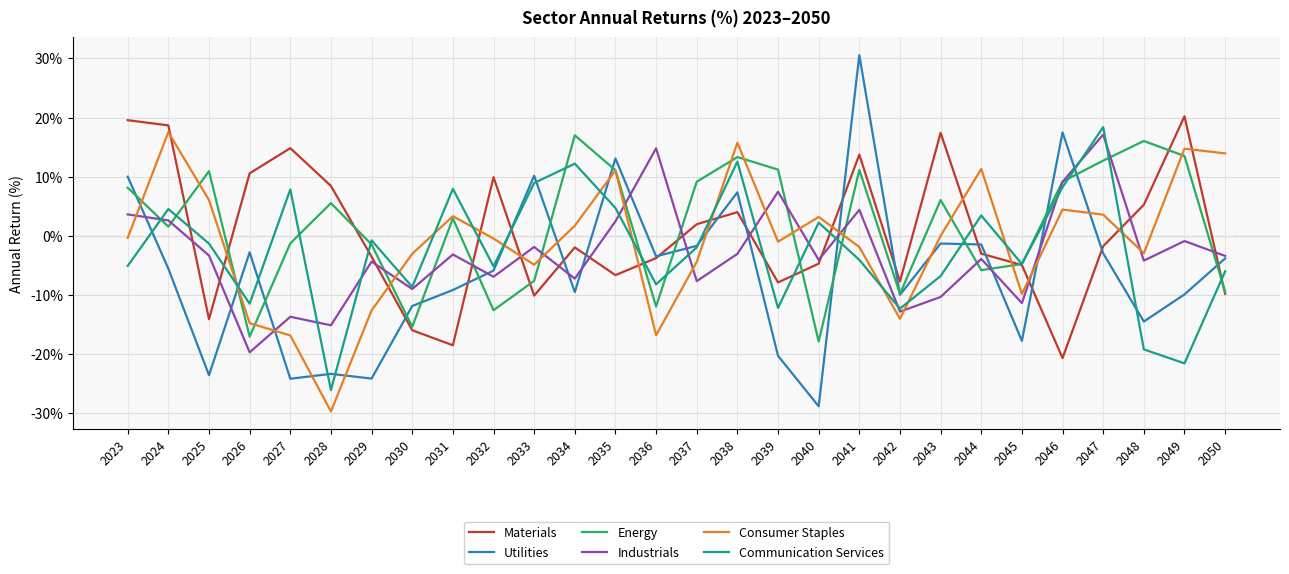

At which category is the sum across all series the highest?

2041